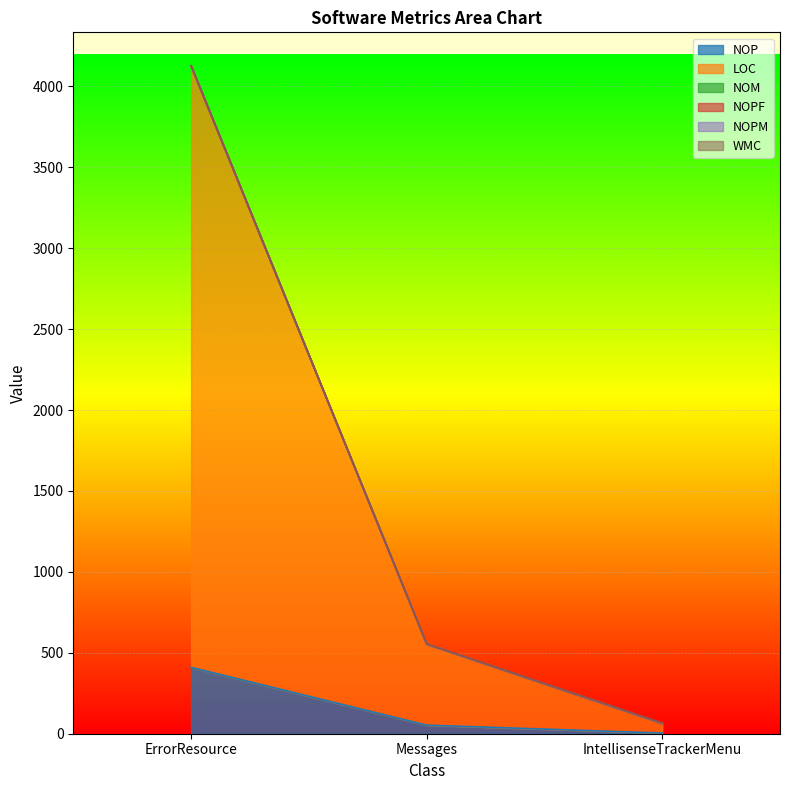

The value of NOPF at Messages is 0. True or false?

True